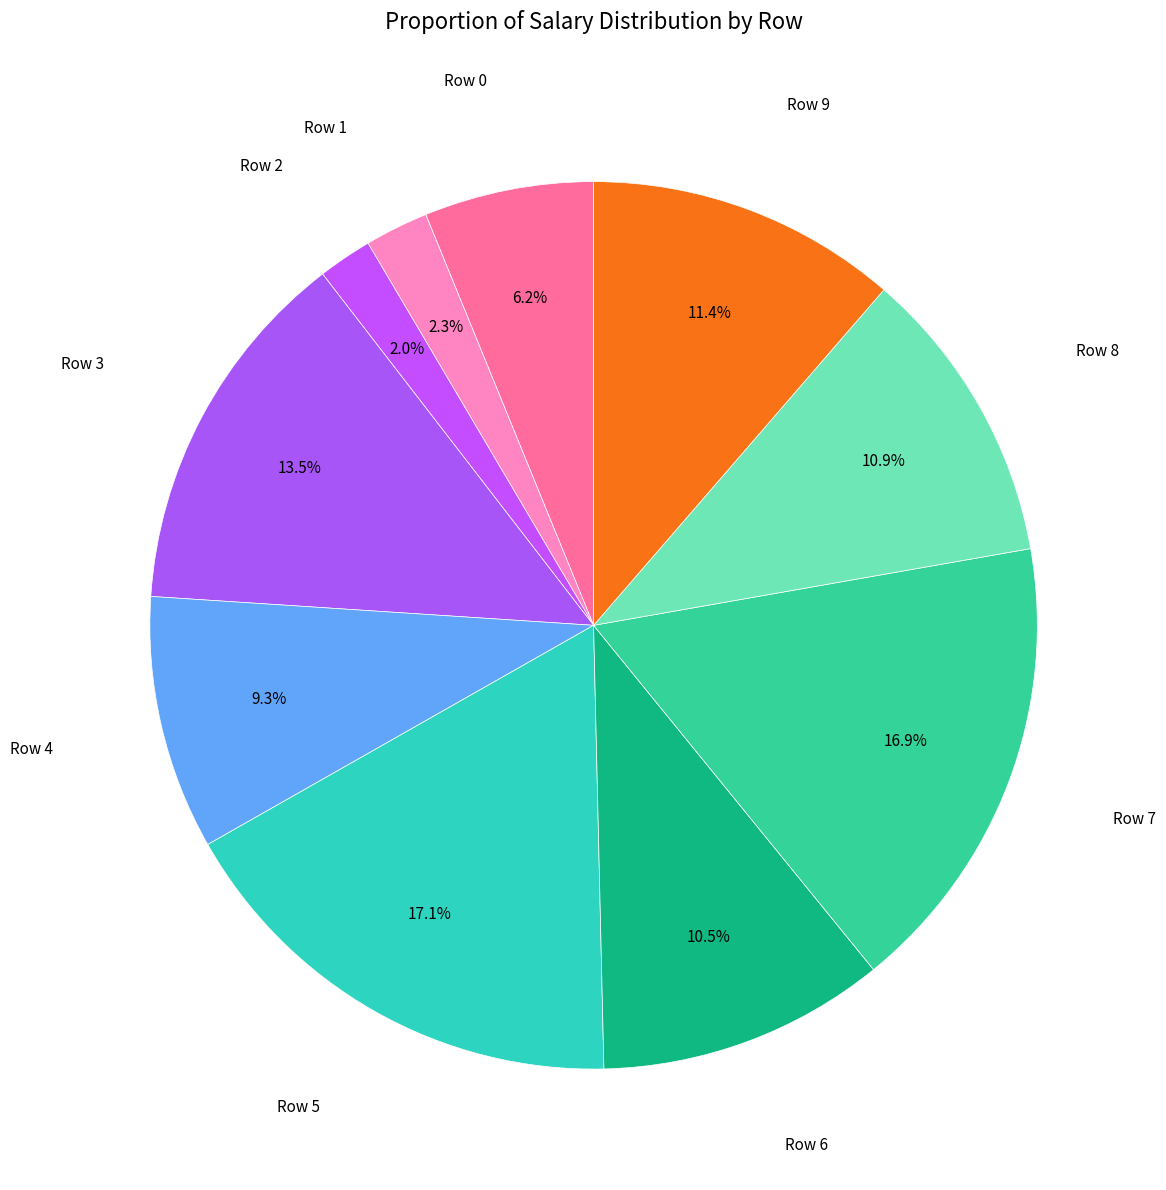

To the nearest percent, what is the difference between the largest and smallest slice percentages?

15%